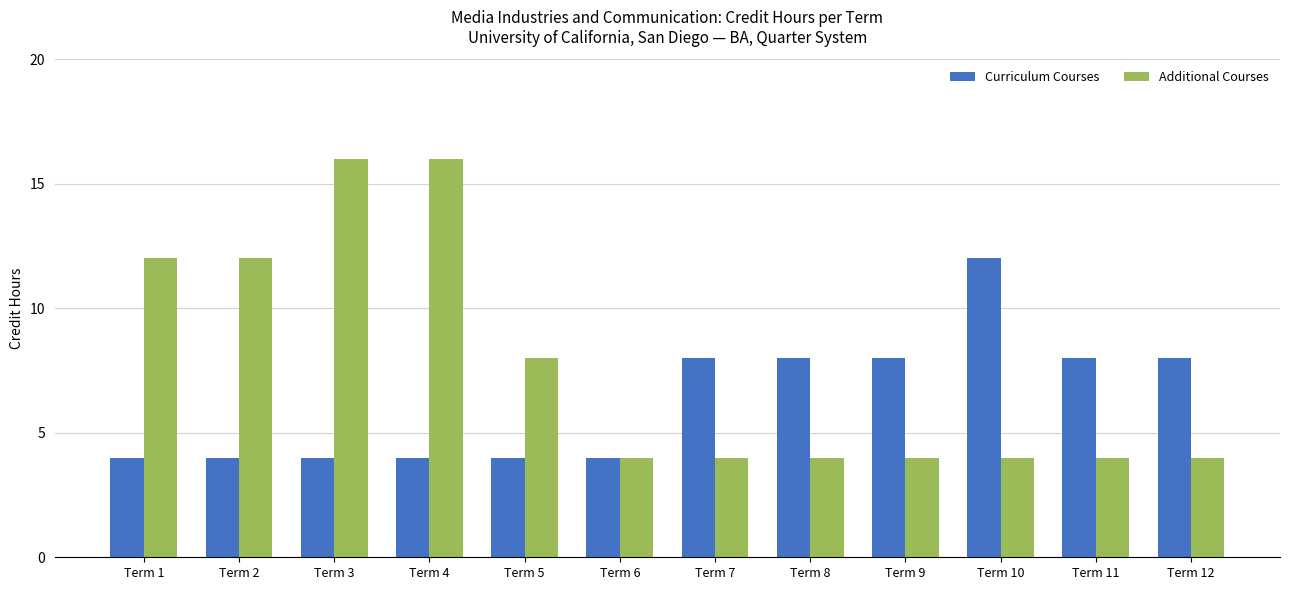

Which series has the largest range (max minus min)?

Additional Courses